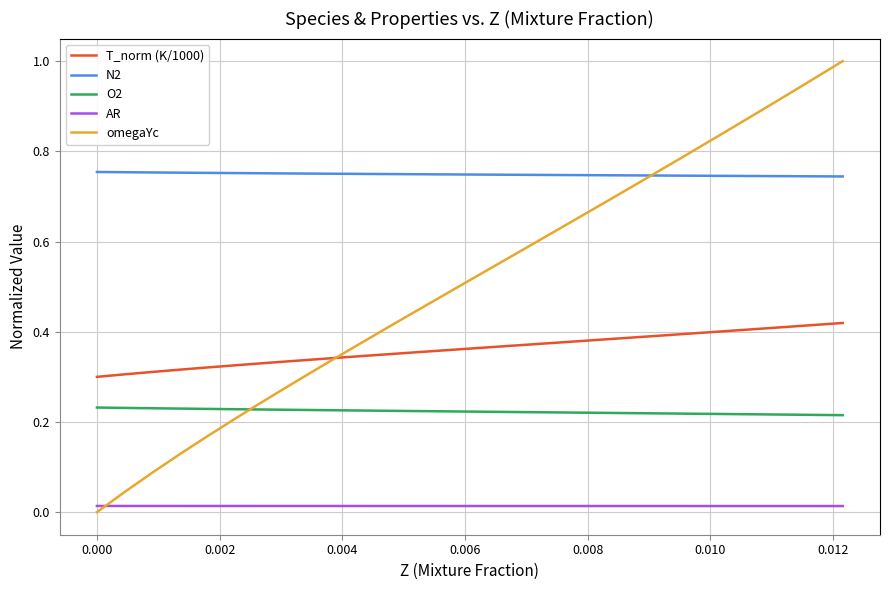

Which series has the widest spread of values?

omegaYc